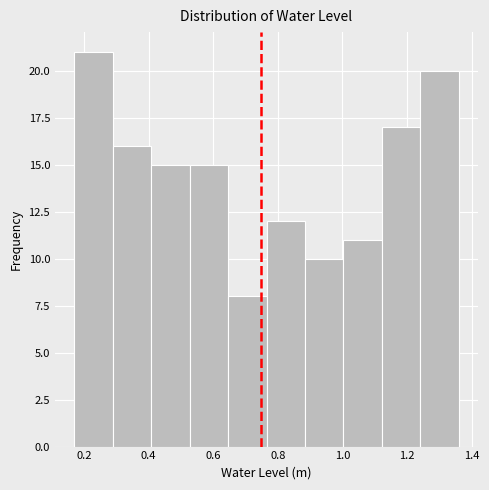

What is the height of the bar covering 1.12 to 1.24 on the x-axis? Neither the bar edges nor the heights are printed on the chart, so give them approximately, as read against the axes.

17